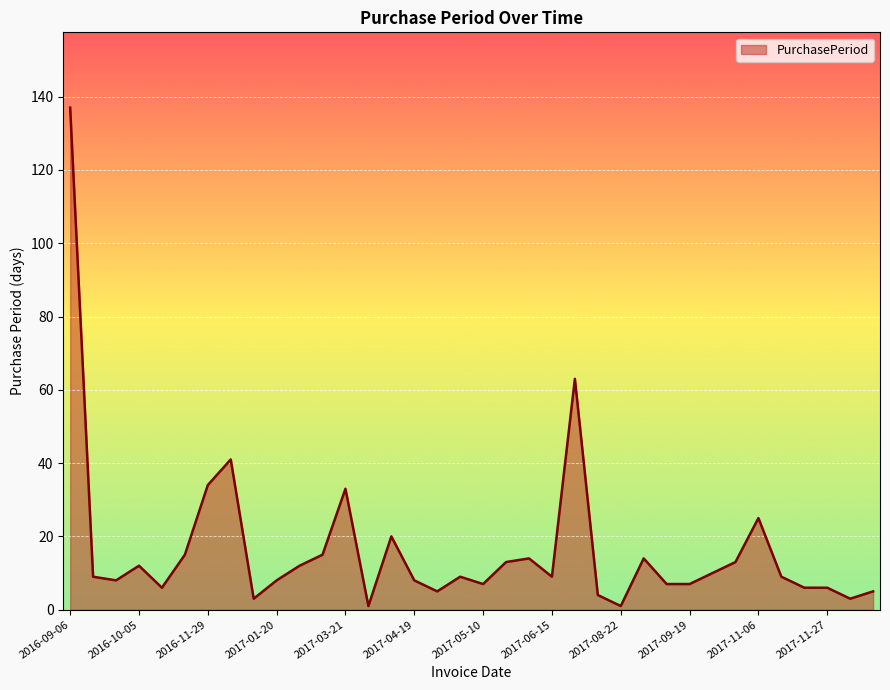

Reading left to right, extract all data points from this chart.

137	9	8	12	6	15	34	41	3	8	12	15	33	1	20	8	5	9	7	13	14	9	63	4	1	14	7	7	10	13	25	9	6	6	3	5